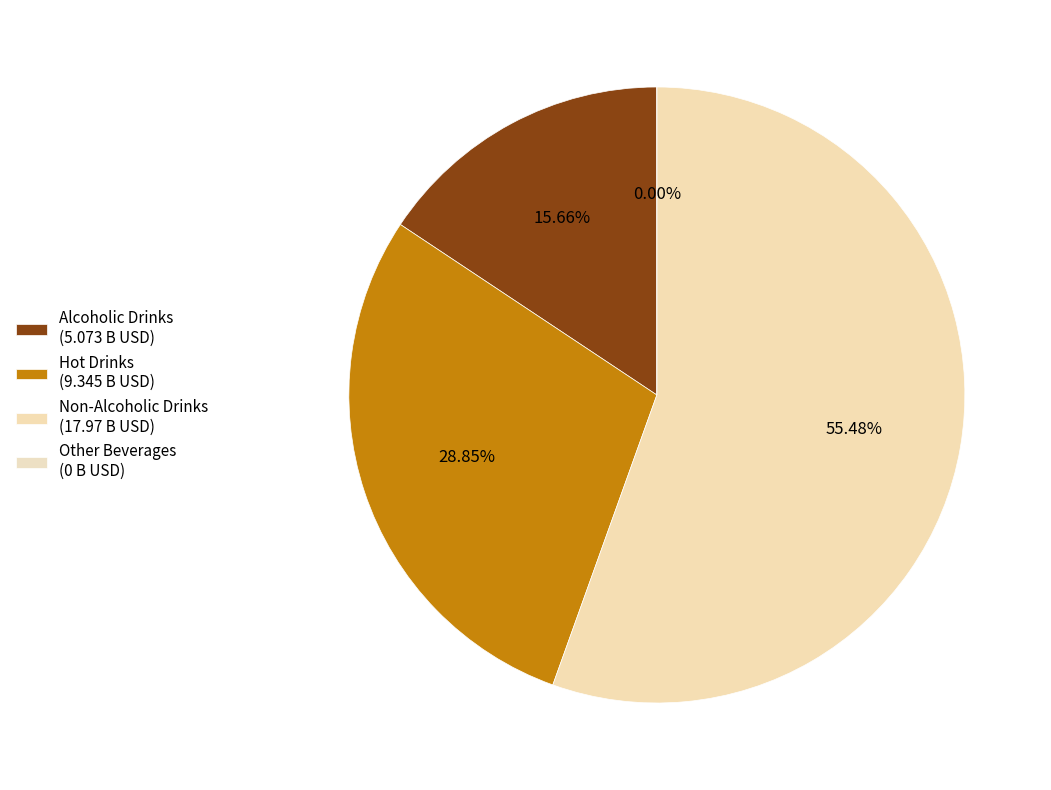

What percentage is the Hot Drinks slice, to the nearest percent?

29%